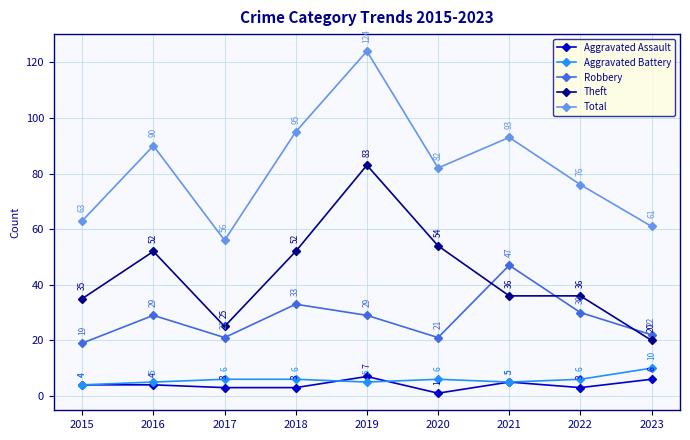

What is the minimum value shown in the chart?

1